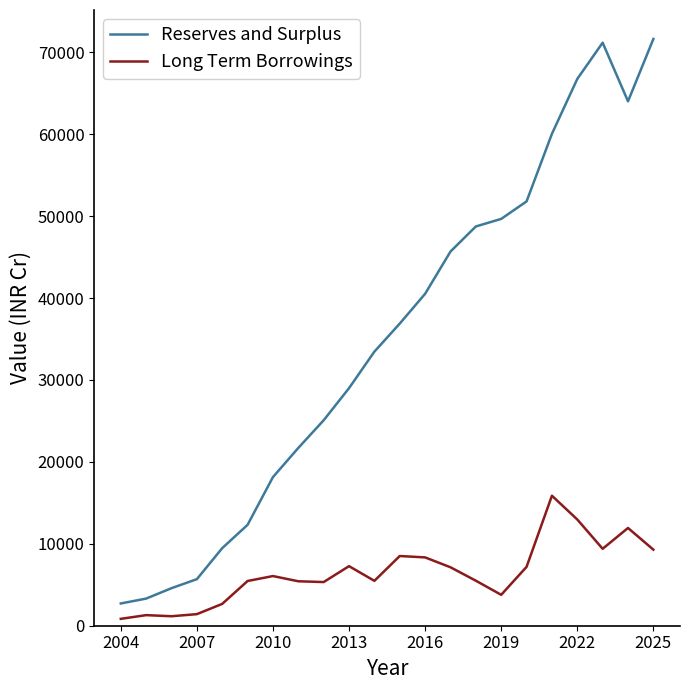

How many lines are shown in the chart?

2